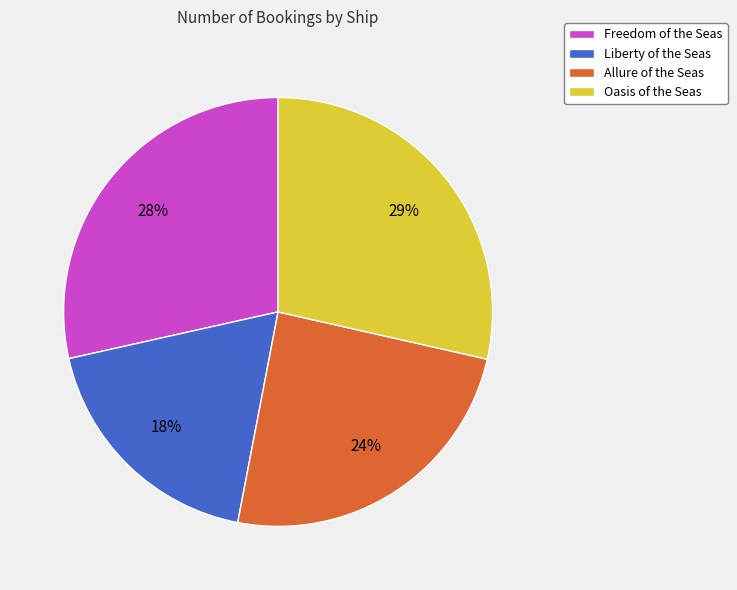

Combined, do Allure of the Seas and Oasis of the Seas account for over 50%?

Yes